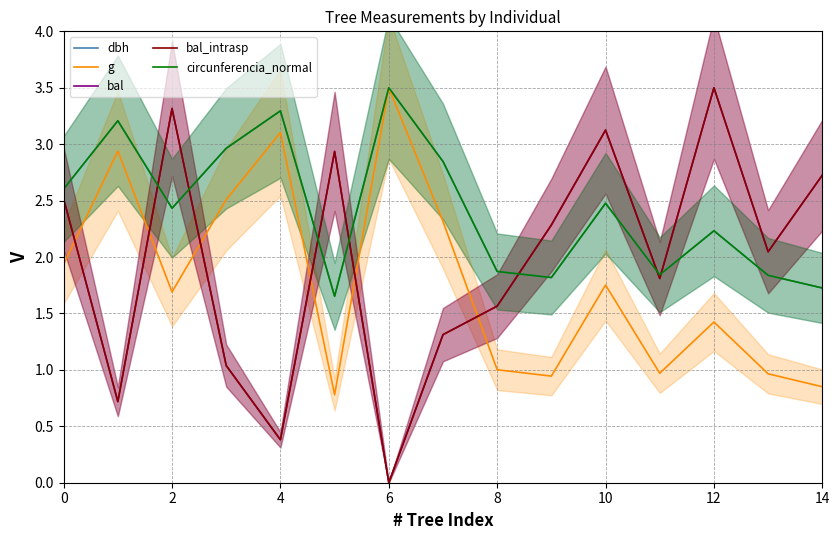

Is the value of bal at 2 greater than the value of circunferencia_normal at 6?

No